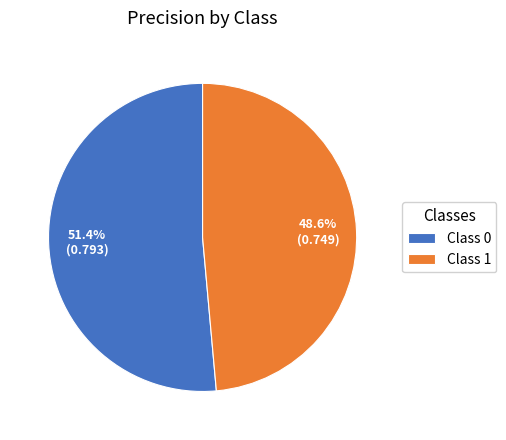

Which slice is the smallest?

Class 1